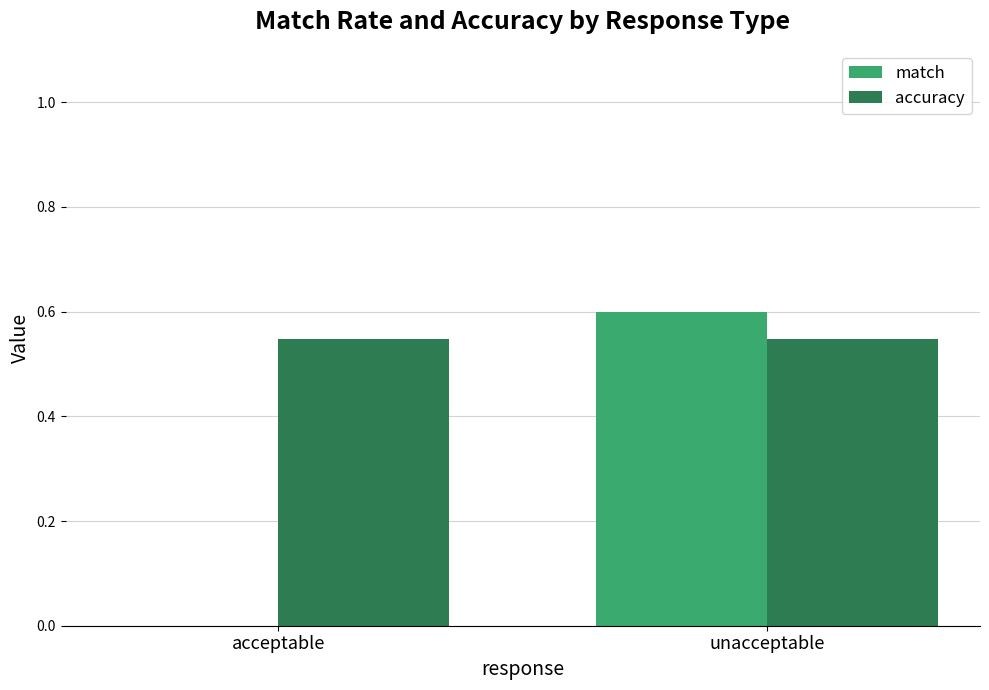

The accuracy series shows 0.3 at acceptable. True or false?

False